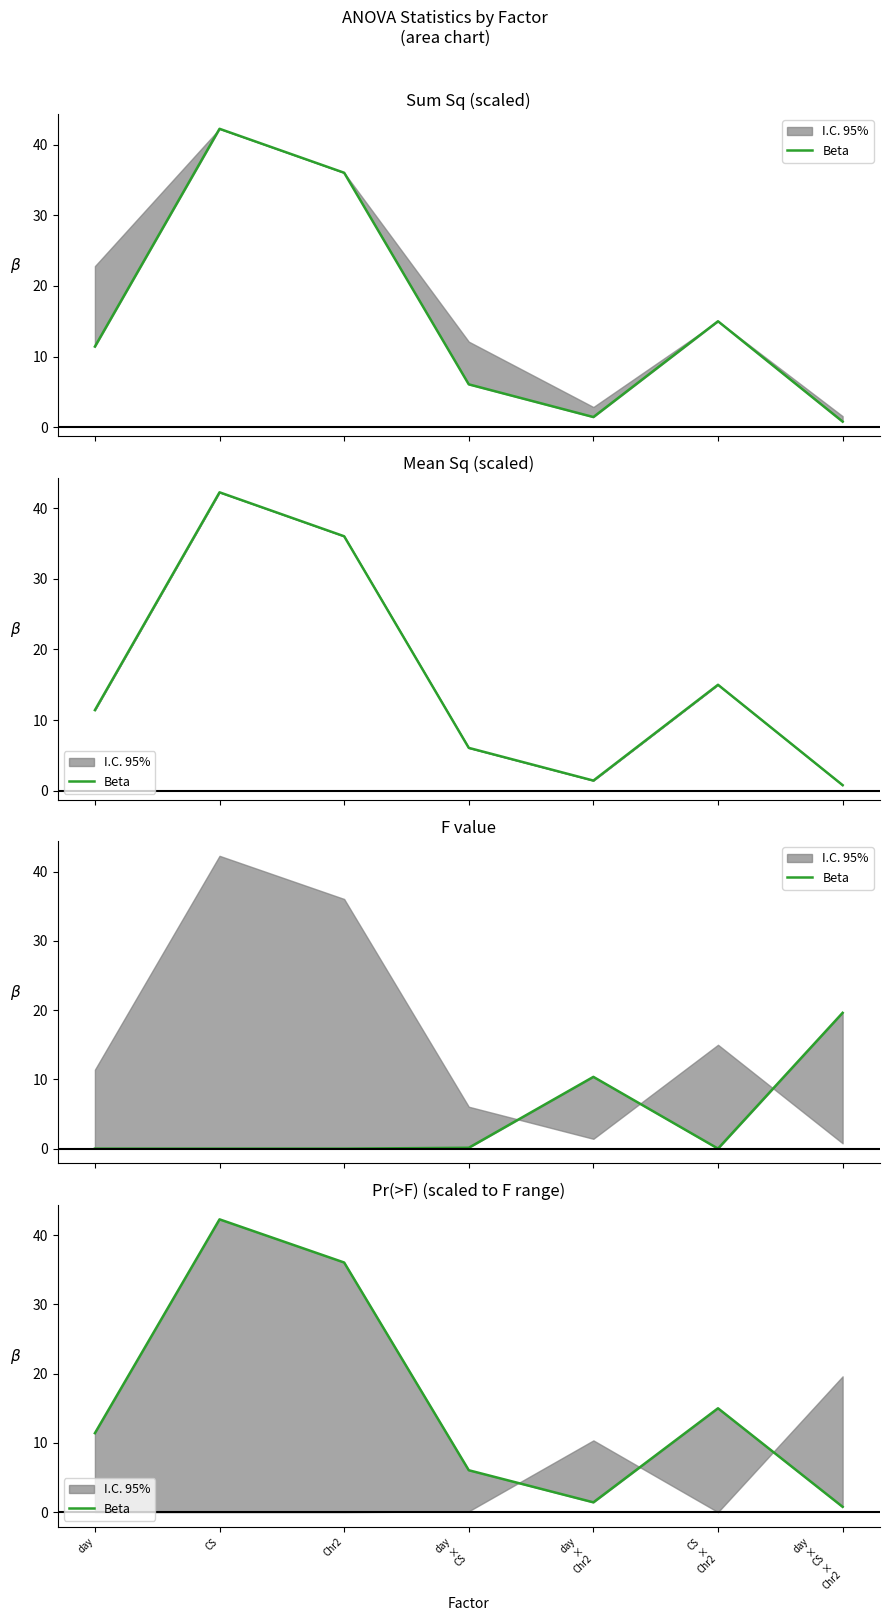

Rank the categories by value from lowest to highest.

day
×
CS
×
Chr2, day
×
Chr2, day
×
CS, day, CS
×
Chr2, Chr2, CS